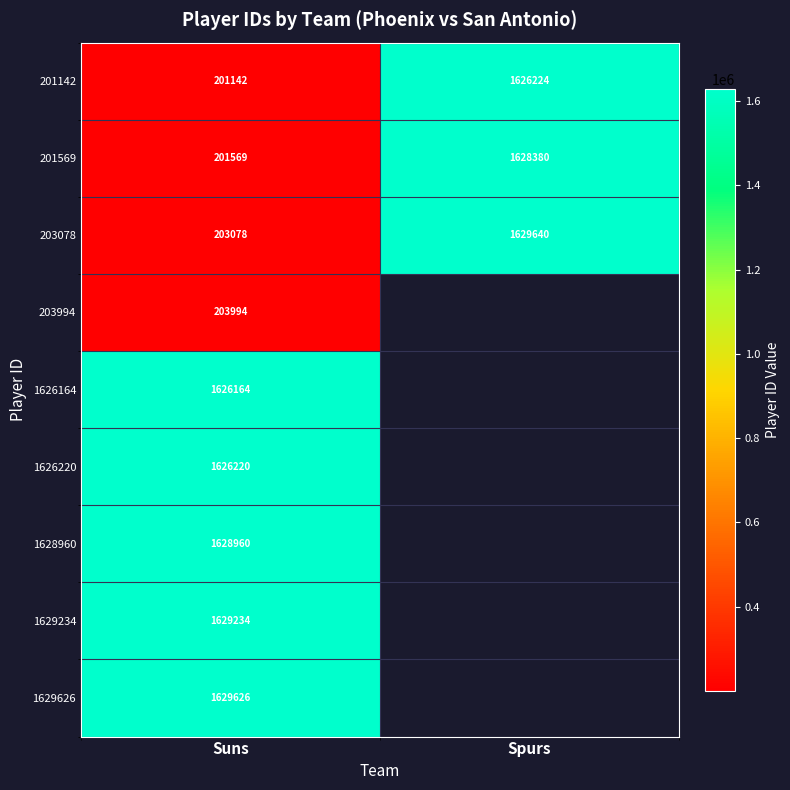

How many values in the 201142 series are below 1626224?

1